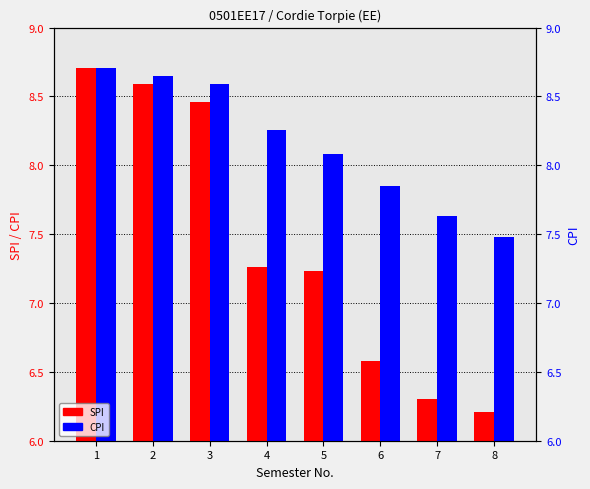

What is the spread (max minus min) of values at 8?

1.3